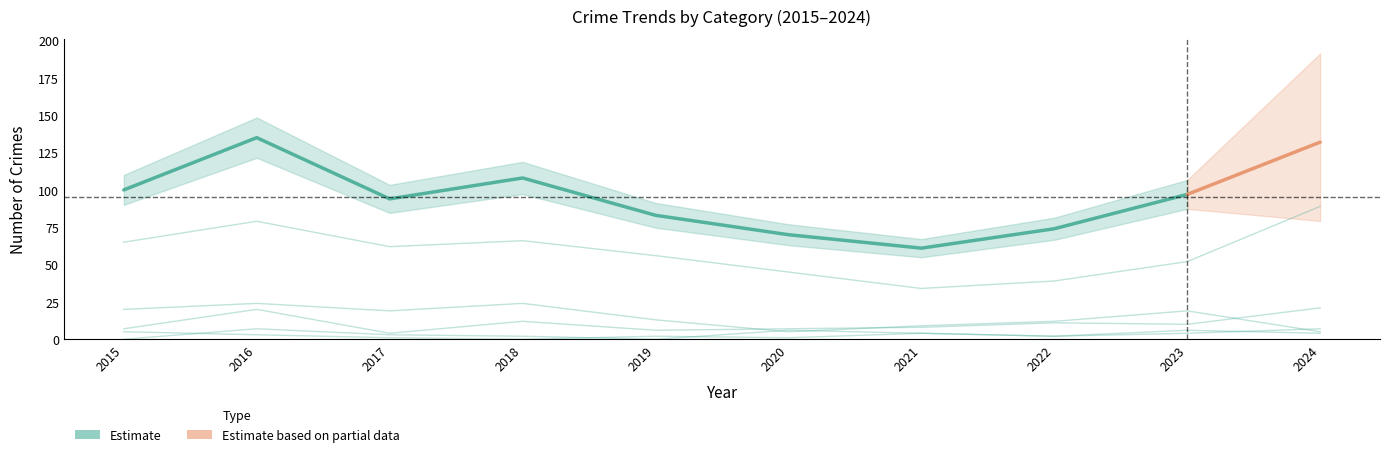

At which label is Burglary closest to 14?

2019